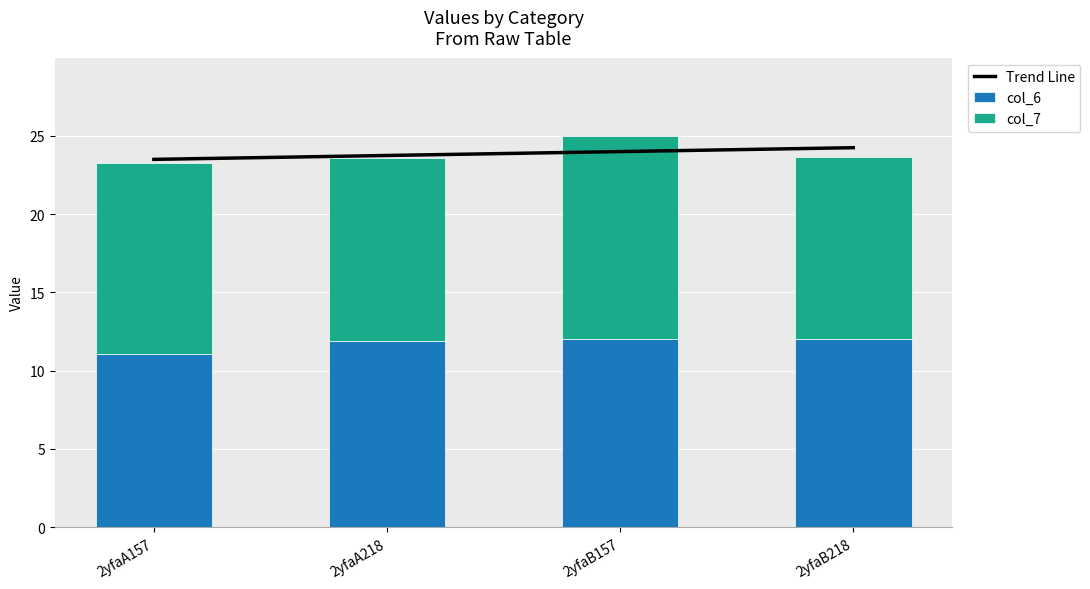

Count the number of categories in the chart.

4